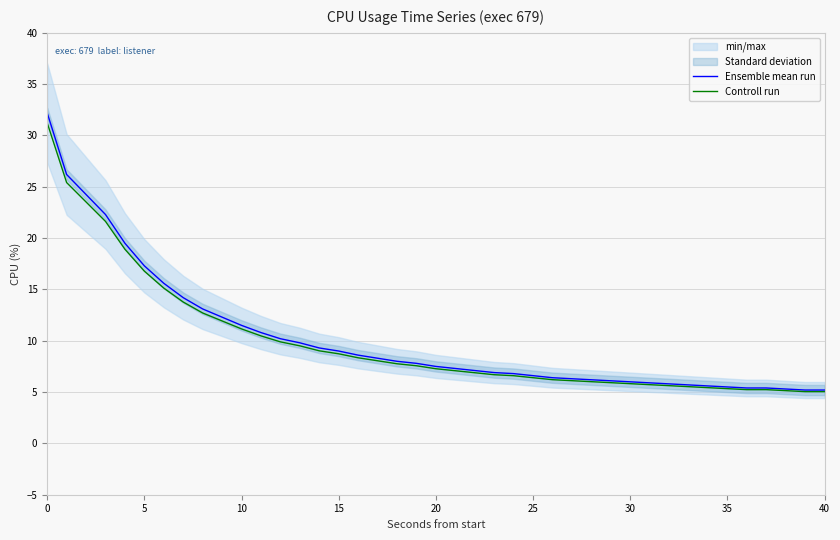

Which series has the largest total across all categories?

Ensemble mean run